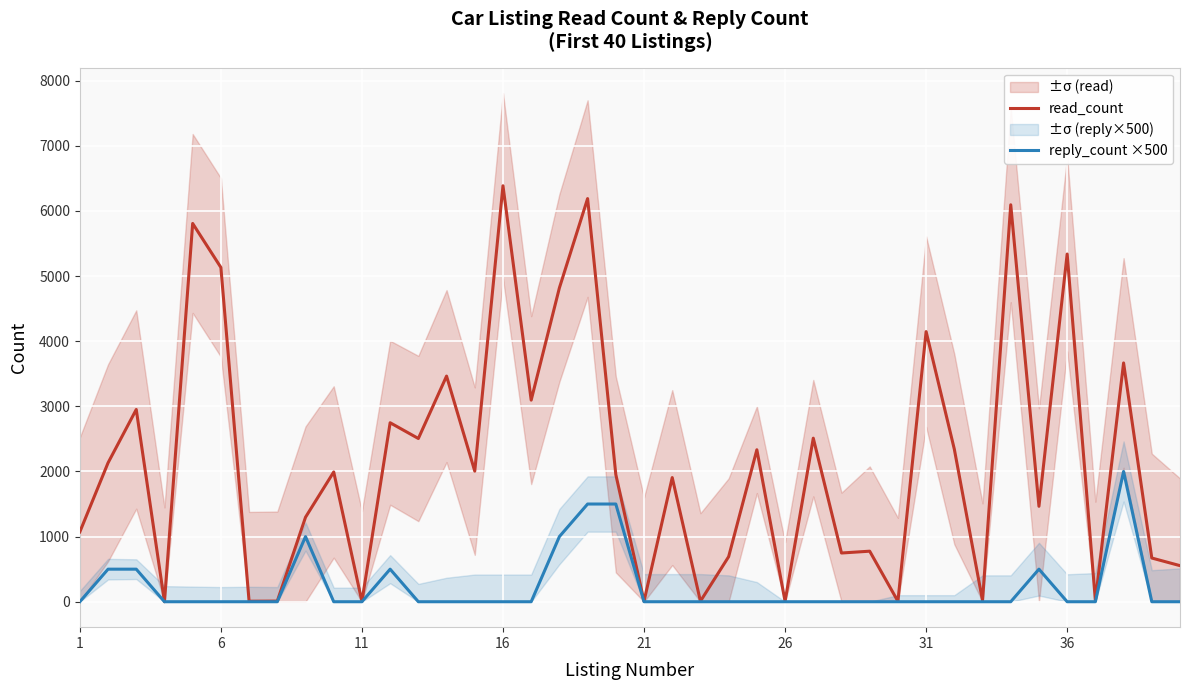

True or false: reply_count ×500 has more than 0 points higher than both neighbors.

True